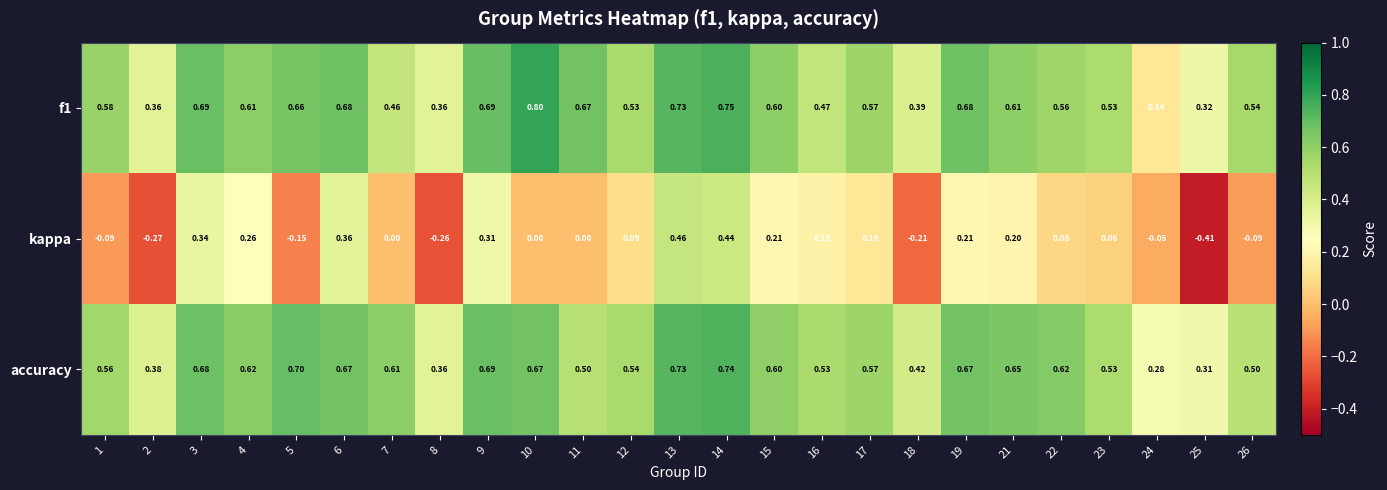

Which series has the largest total across all categories?

accuracy